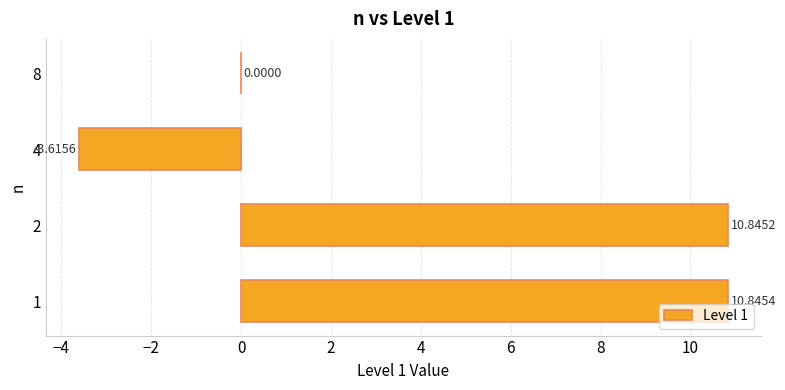

What is the sum of all values?

18.1